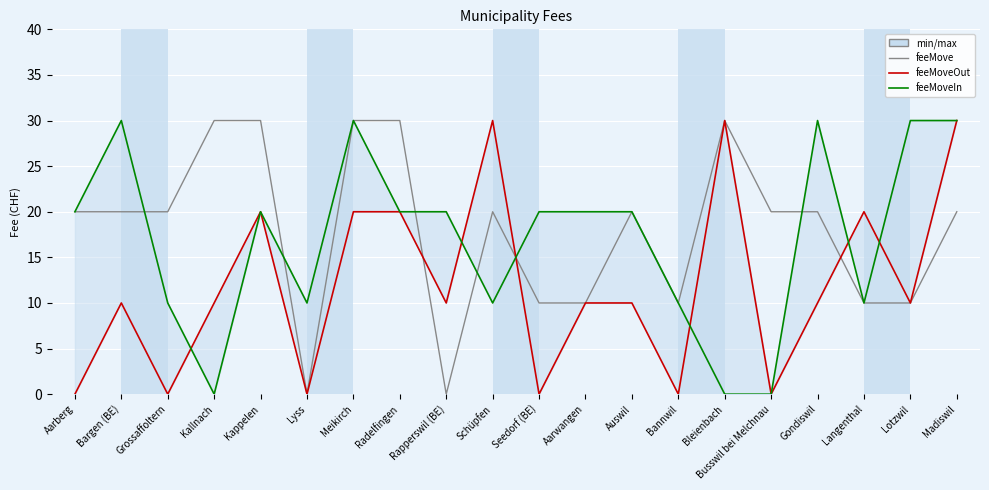

Is the value of feeMove at Seedorf (BE) greater than the value of feeMoveIn at Aarberg?

No